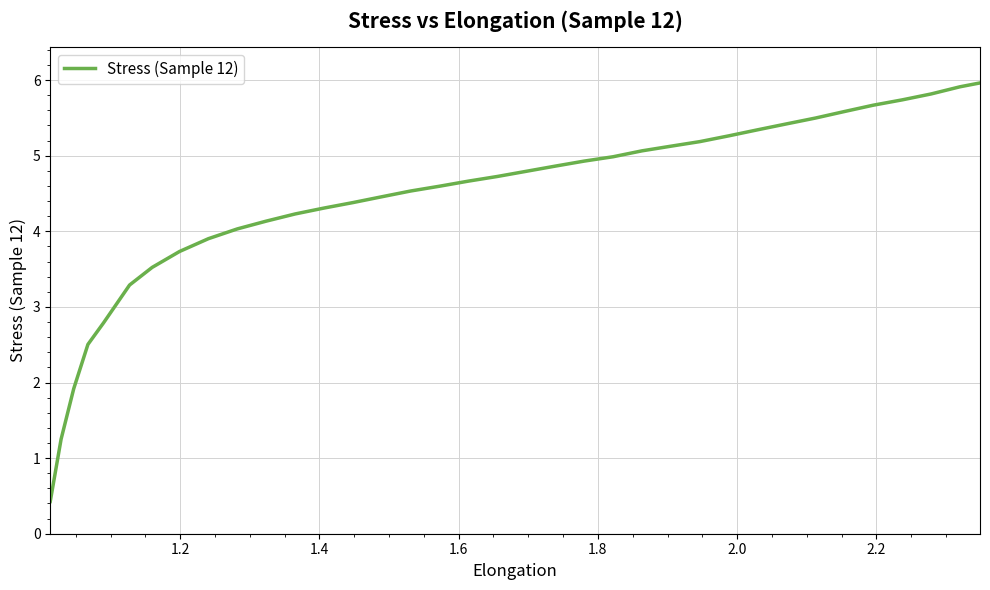

What is the smallest value displayed?

0.4